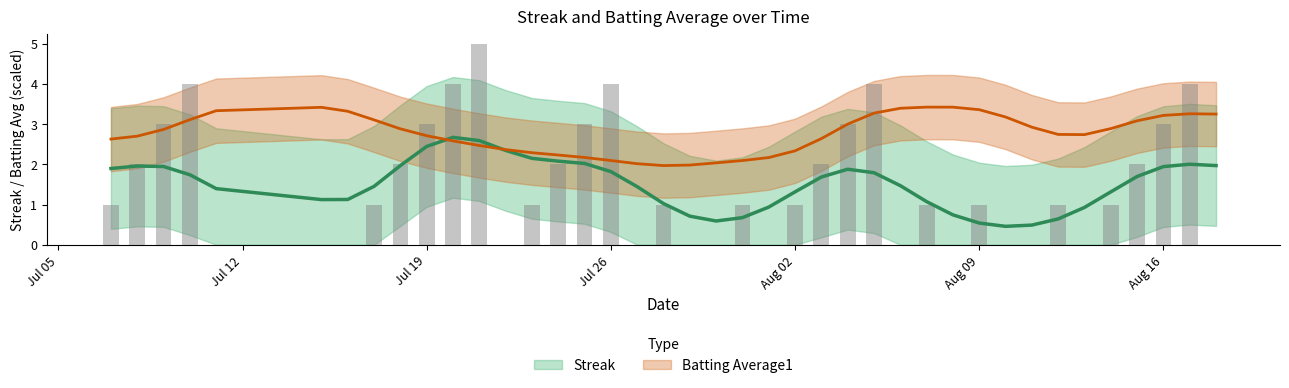

Reading right to left, extract all data points from this chart.

0	4	3	2	1	0	1	0	0	1	0	1	0	4	3	2	1	0	1	0	0	1	0	4	3	2	1	0	5	4	3	2	1	0	0	0	4	3	2	1